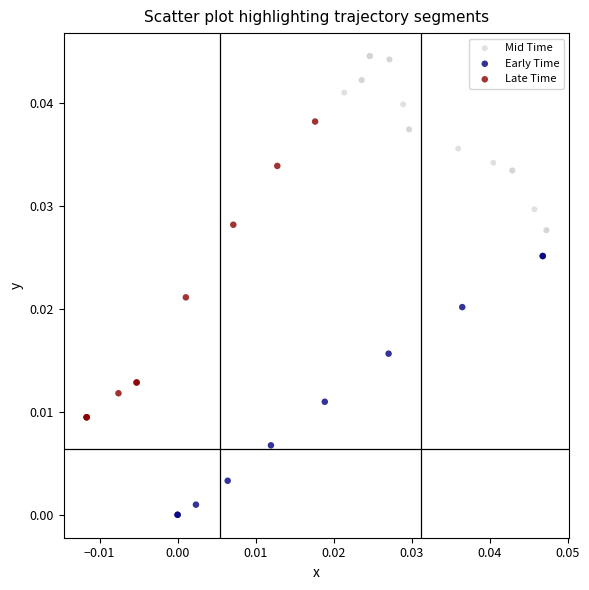

Which series contains the highest Y value?

Mid Time